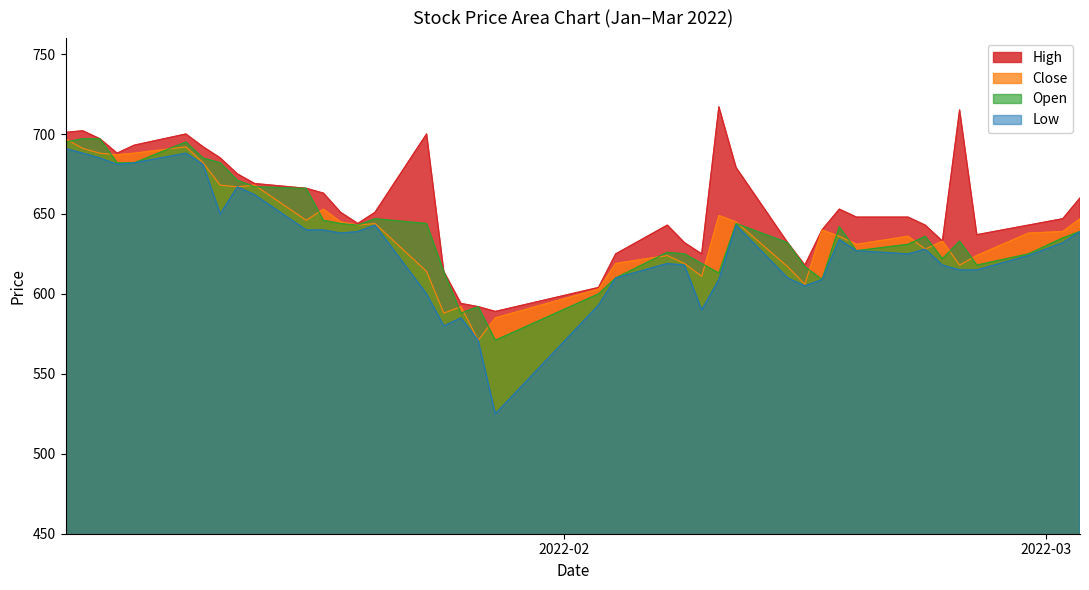

Count the number of data series in this chart.

4